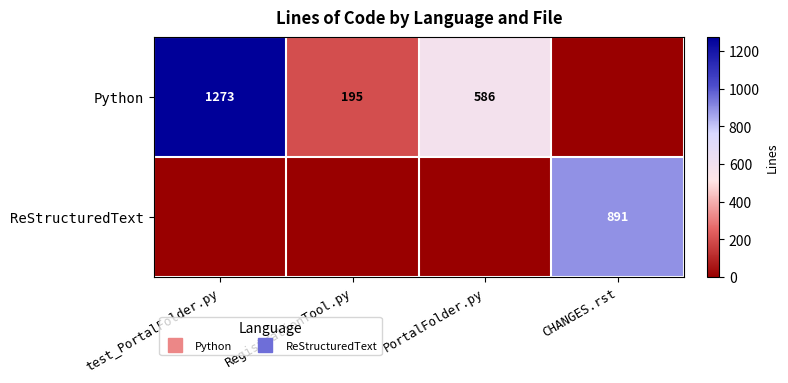

Between RegistrationTool.py and PortalFolder.py, which series saw the biggest shift?

Python